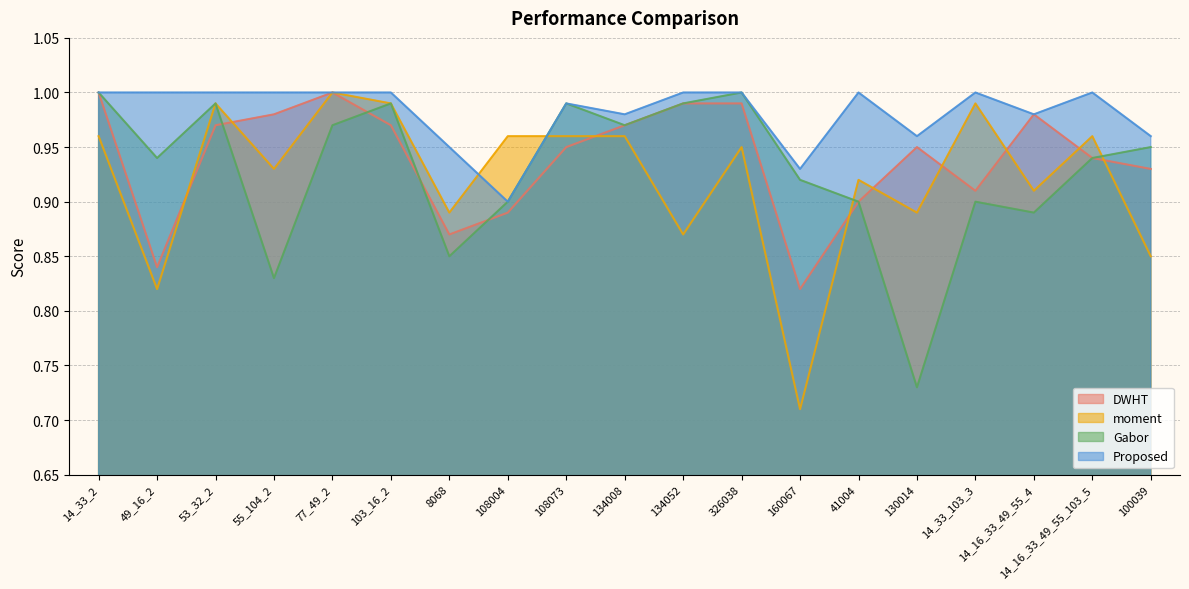

Does the chart display data point markers on the line(s)?

No